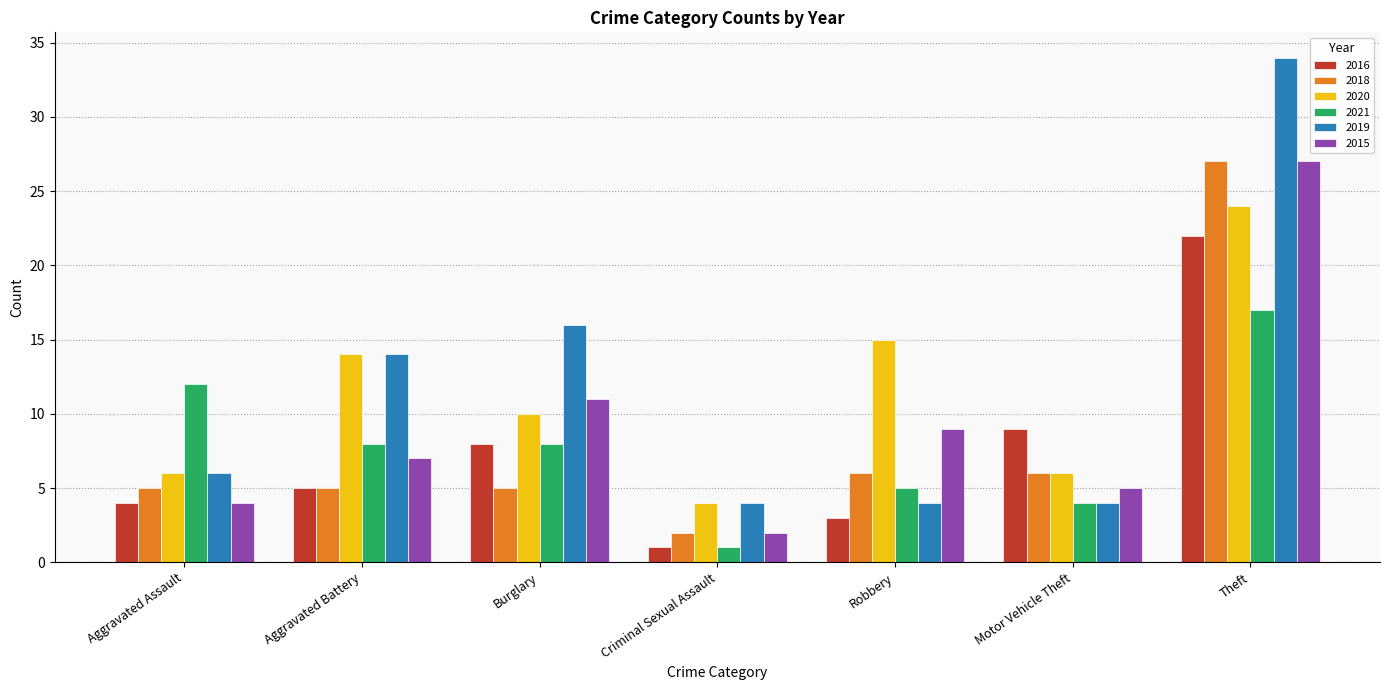

The value of 2015 at Burglary is 11. True or false?

True